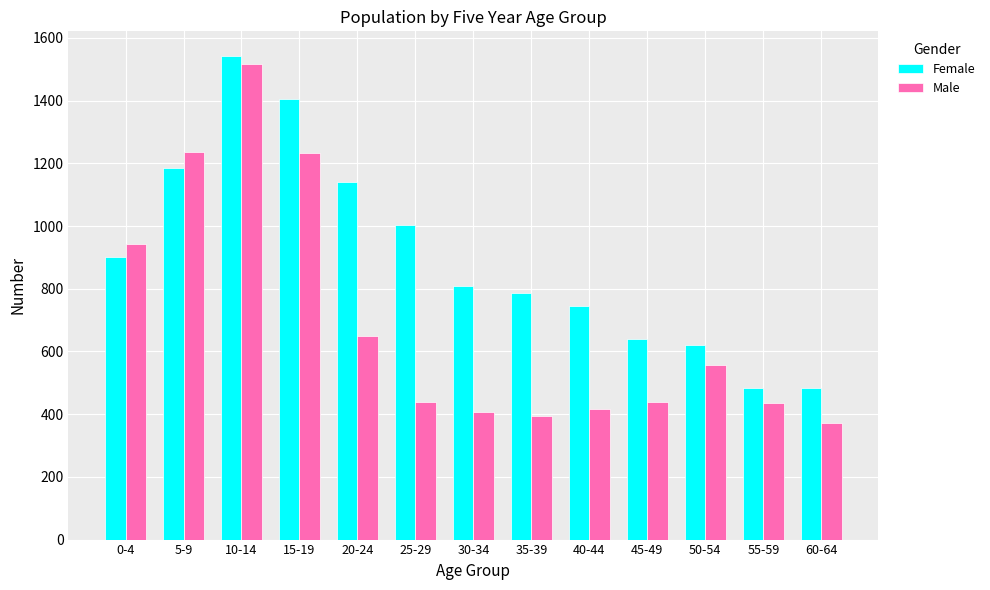

List the series in order of their overall mean, lowest first.

Male, Female